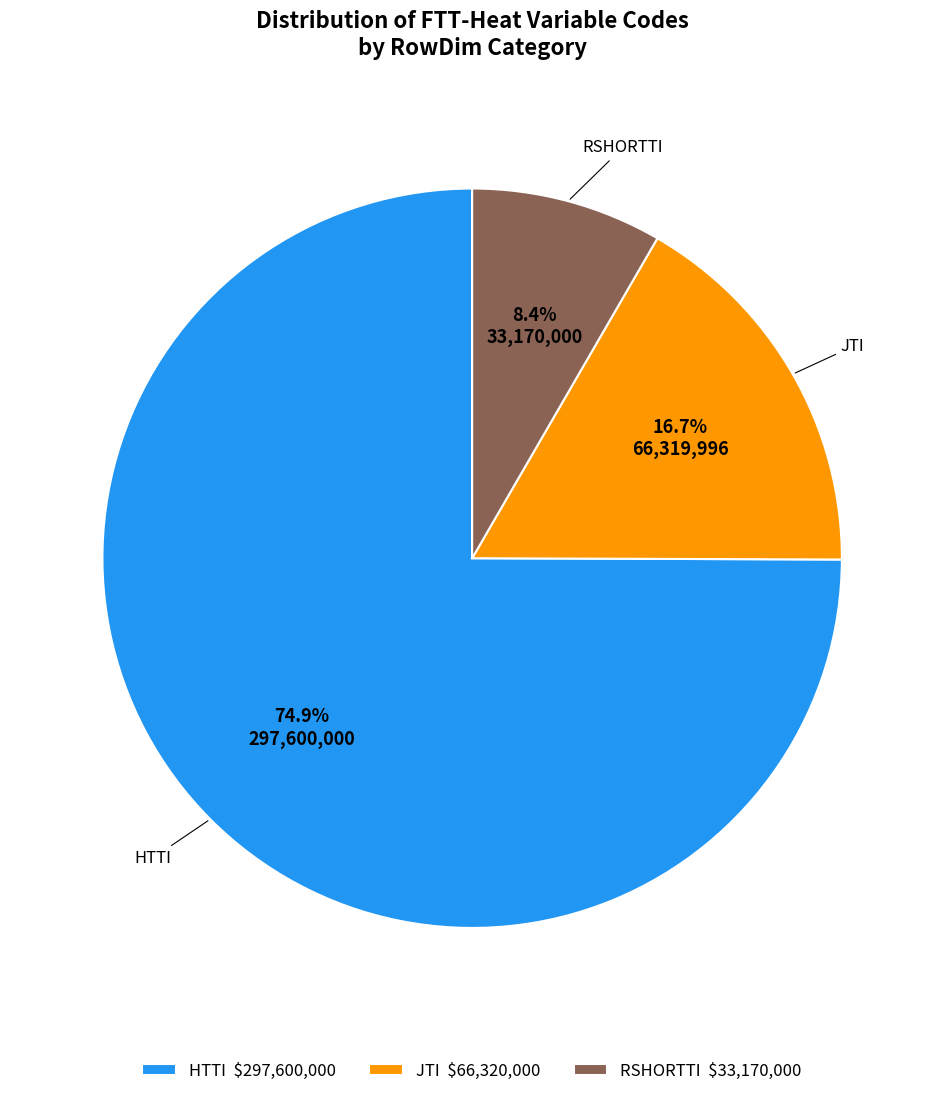

What percentage is NOT represented by JTI $66,320,000?

83.3%